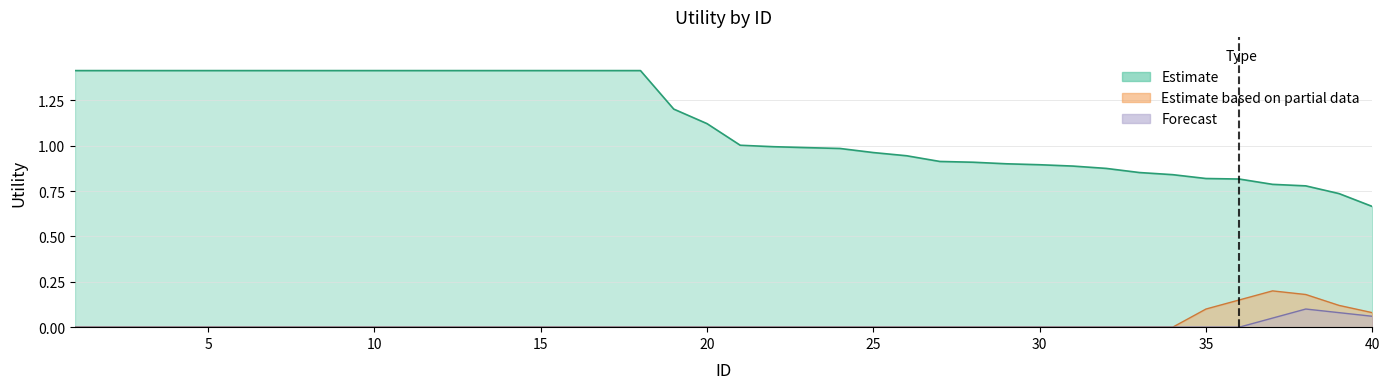

Between 17 and 22, which series saw the biggest shift?

Estimate